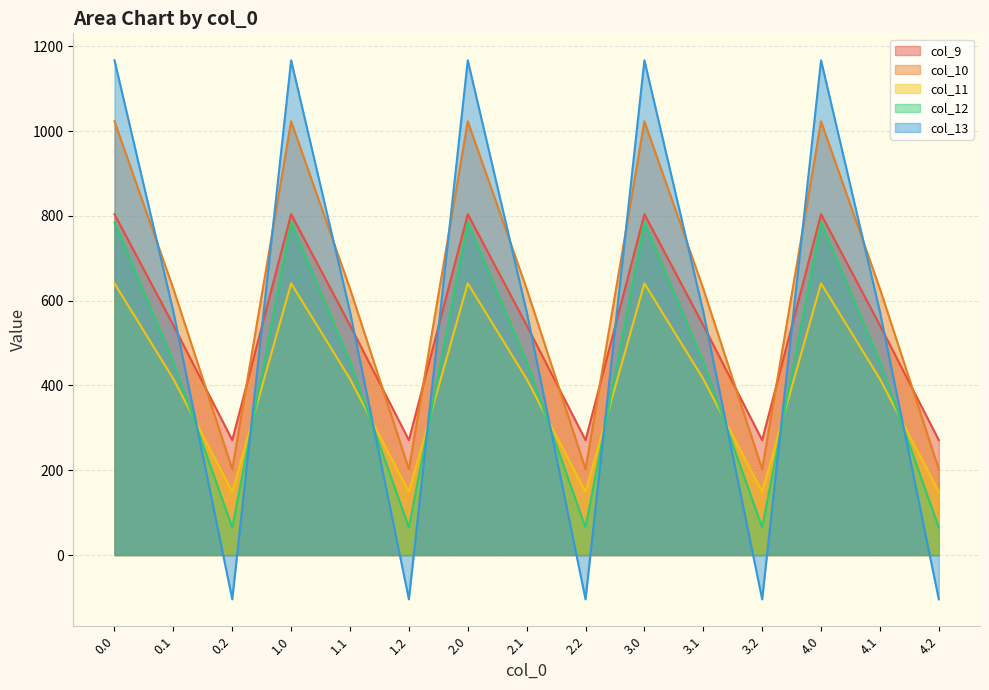

Where is the first local maximum for col_10?

1.0